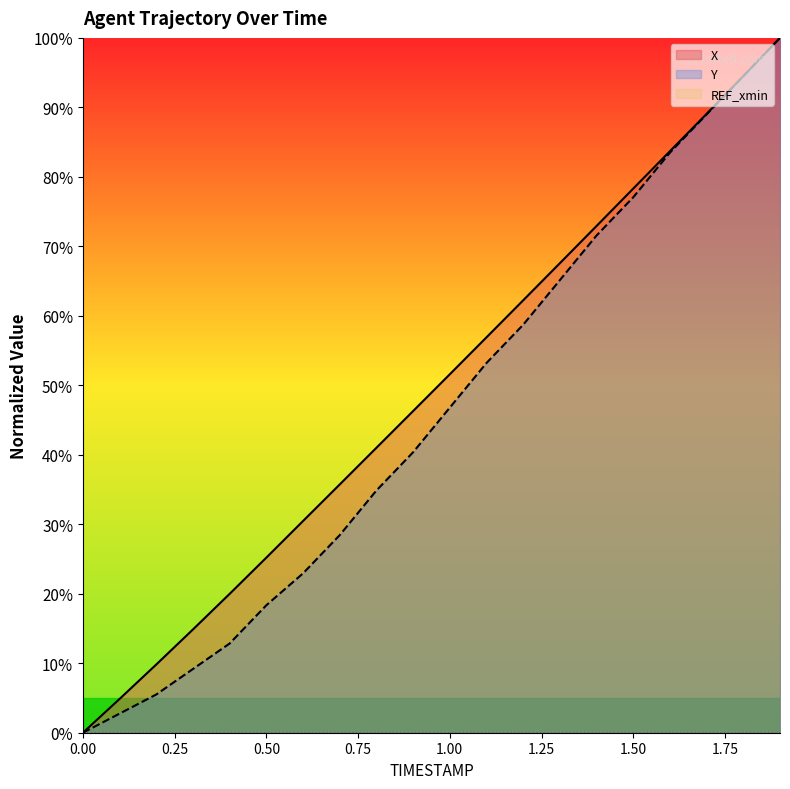

Reading right to left, what are all the values shown in this chart?

X: 100.0	94.5	89.1	83.7	78.3	72.9	67.6	62.2	56.9	51.6	46.3	41.0	35.7	30.5	25.2	20.0	14.9	9.8	4.9	0.0
Y: 100.0	94.5	89.0	83.5	77.1	71.6	65.1	58.7	53.2	46.8	40.4	34.9	28.4	22.9	18.3	12.8	9.2	5.5	2.8	0.0